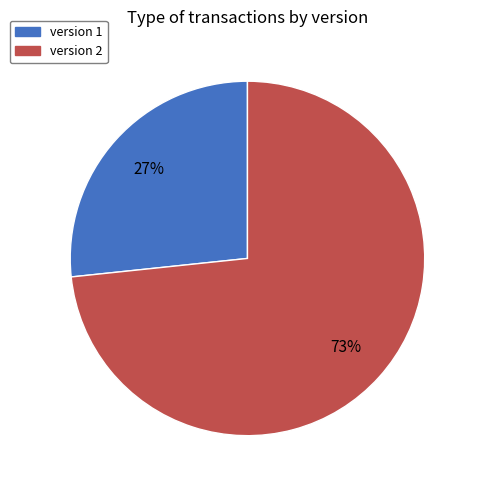

Between version 1 and version 2, which is larger?

version 2